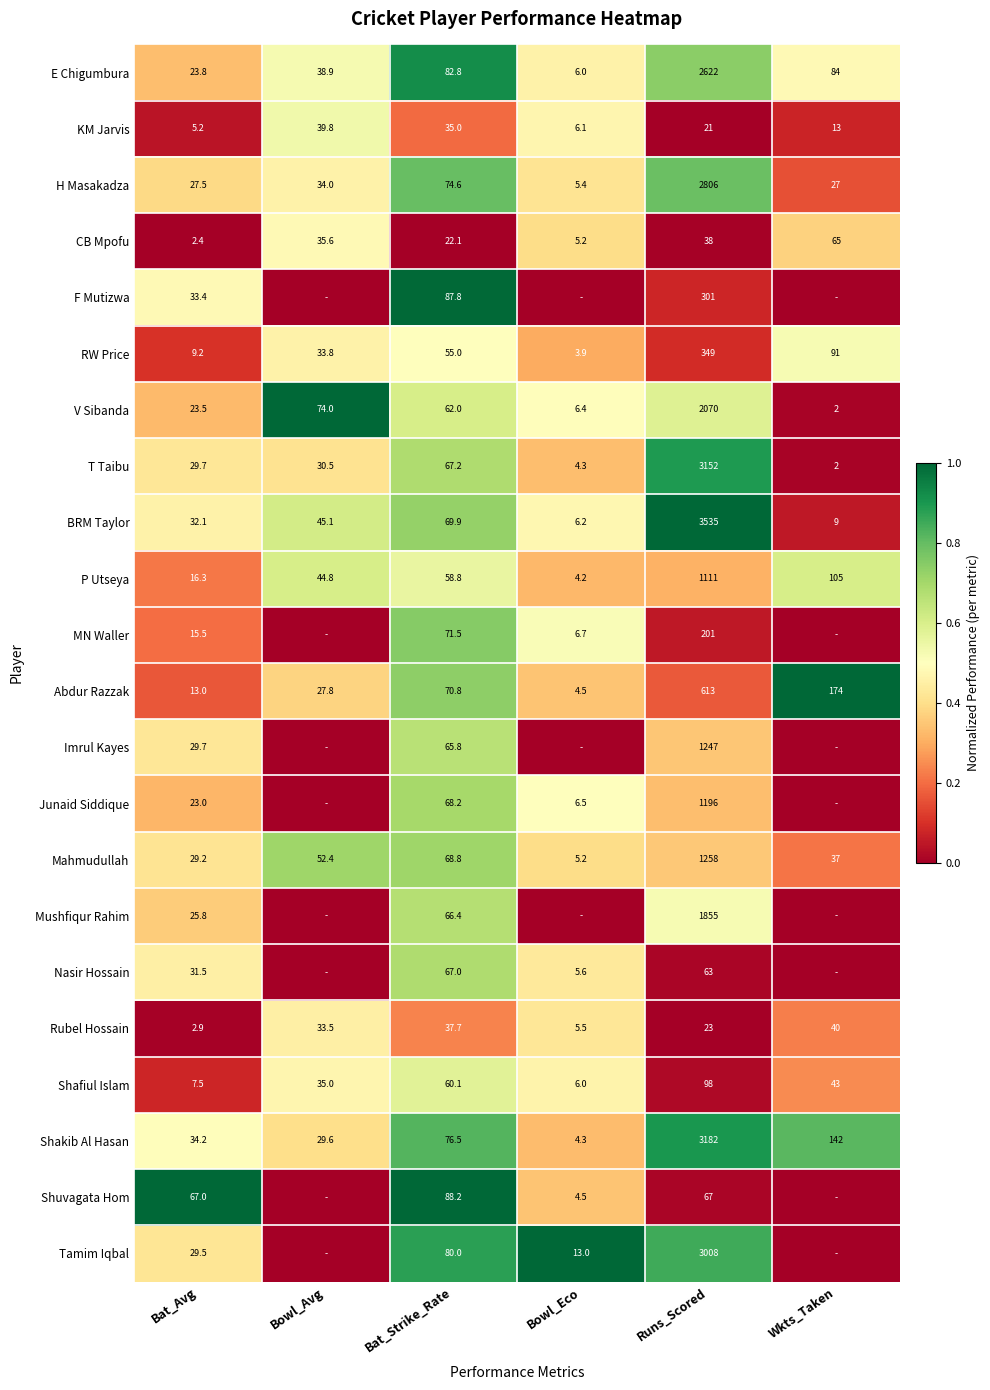

At which label does Abdur Razzak first exceed 70?

Bat_Strike_Rate